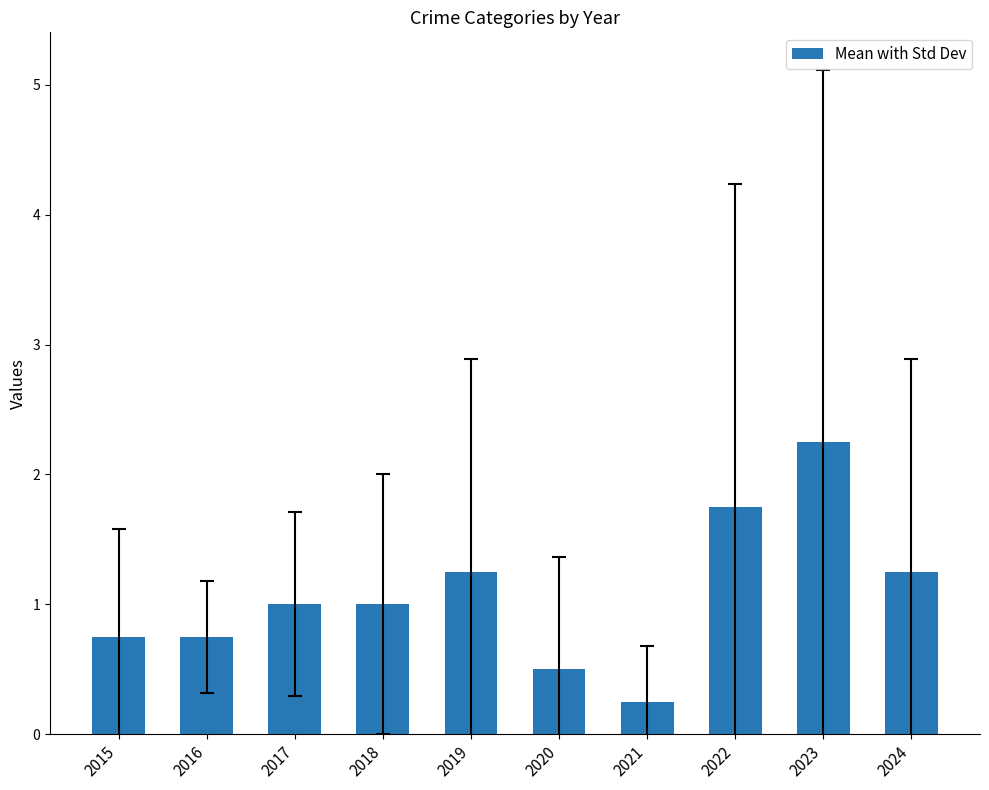

Which label corresponds to the largest value in the chart?

2023